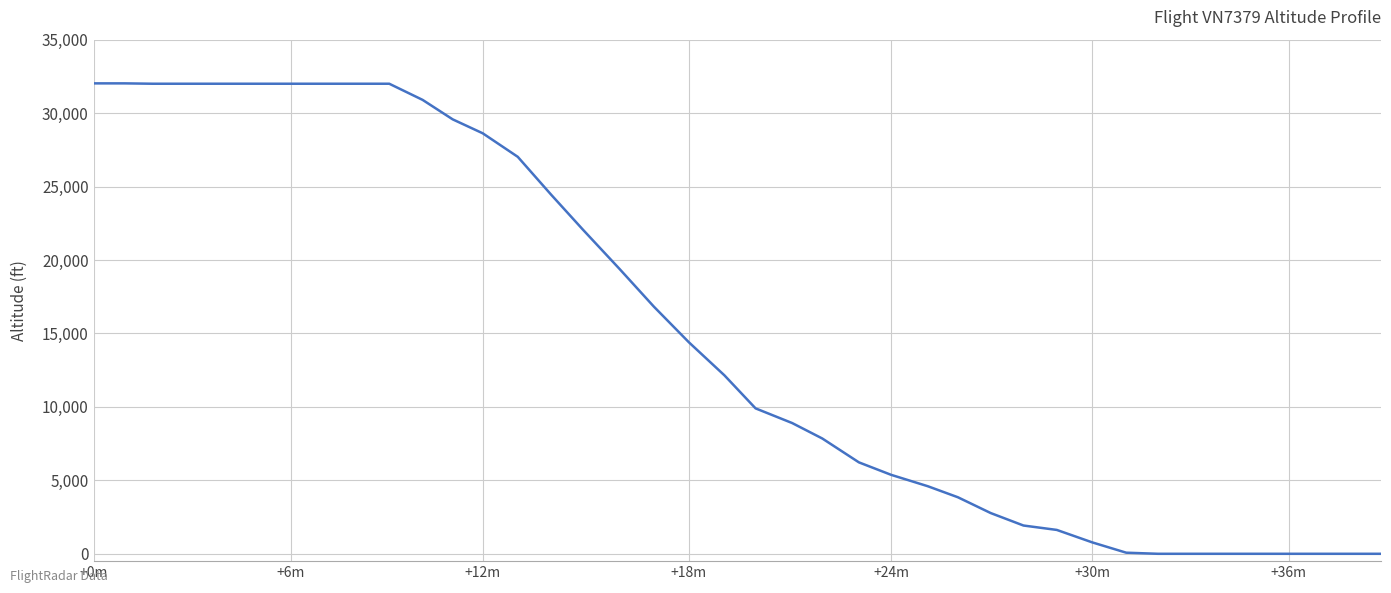

How many categories are shown in the chart?

40